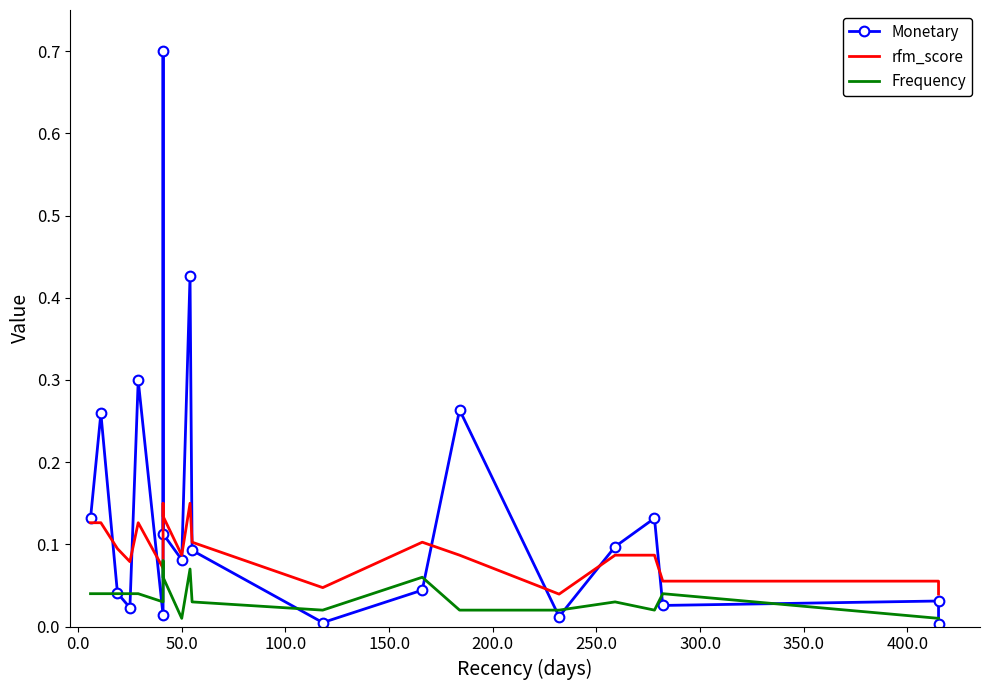

Count the Frequency values in the range 0 to 1.

20